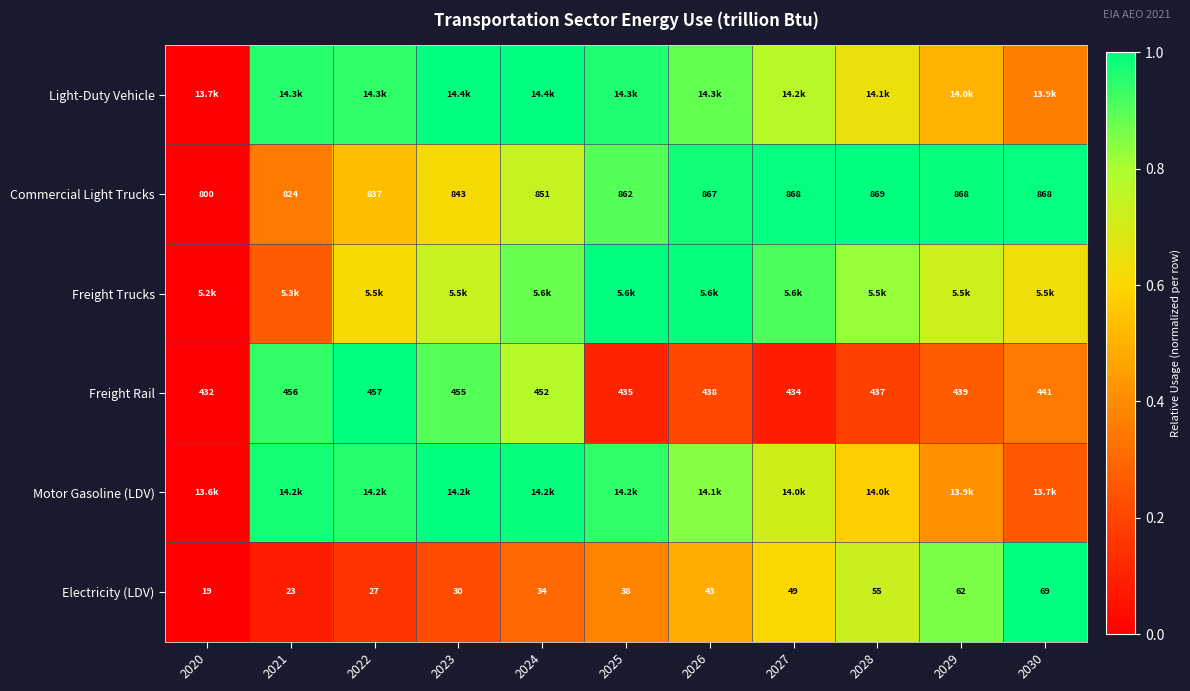

List the labels in order of Motor Gasoline (LDV) value, smallest first.

2020, 2030, 2029, 2028, 2027, 2026, 2025, 2022, 2021, 2024, 2023